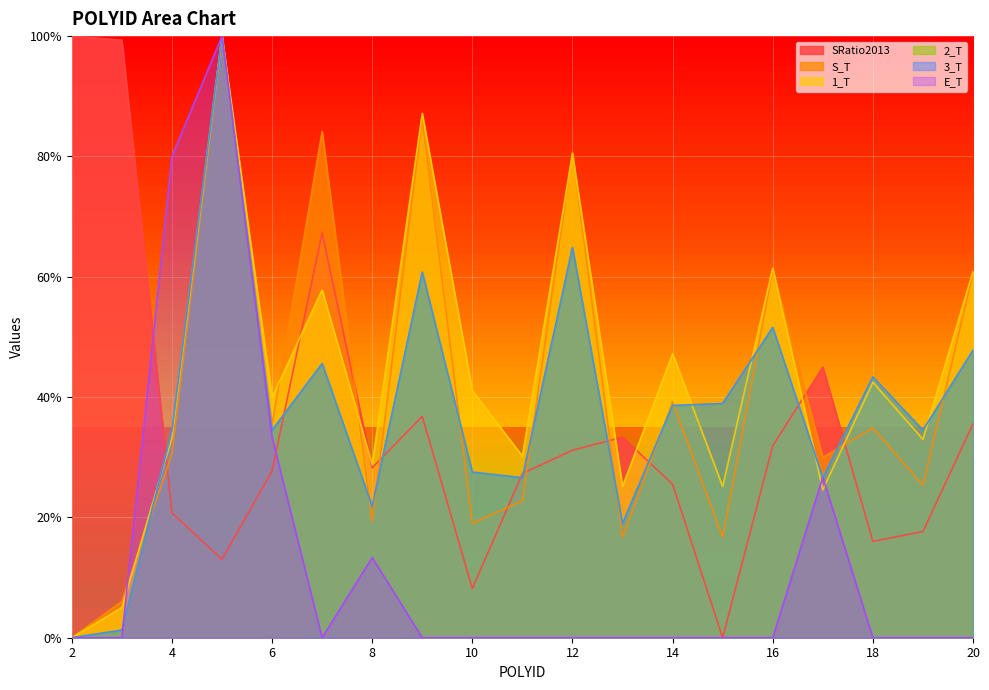

Rank the categories by E_T value from lowest to highest.

2, 3, 7, 9, 10, 11, 12, 13, 14, 15, 16, 18, 19, 20, 8, 17, 6, 4, 5